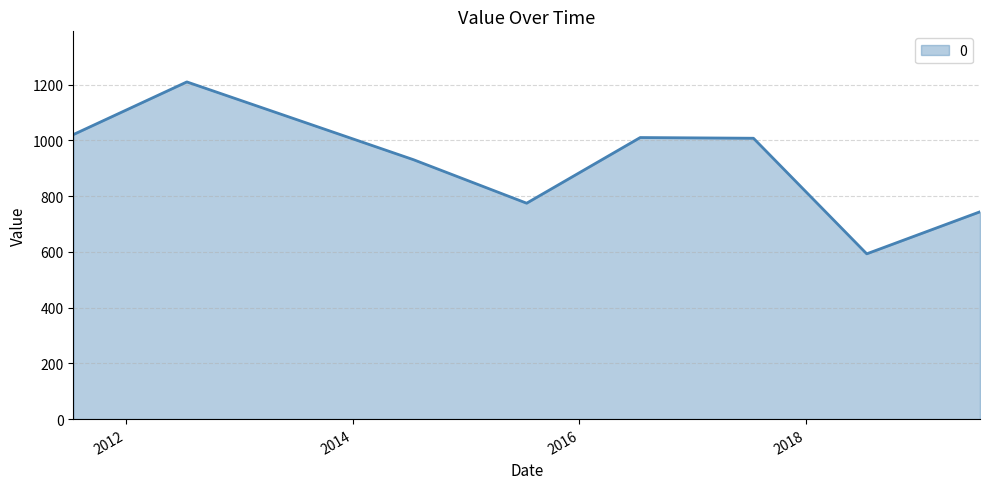

What is the minimum value shown in the chart?

592.9